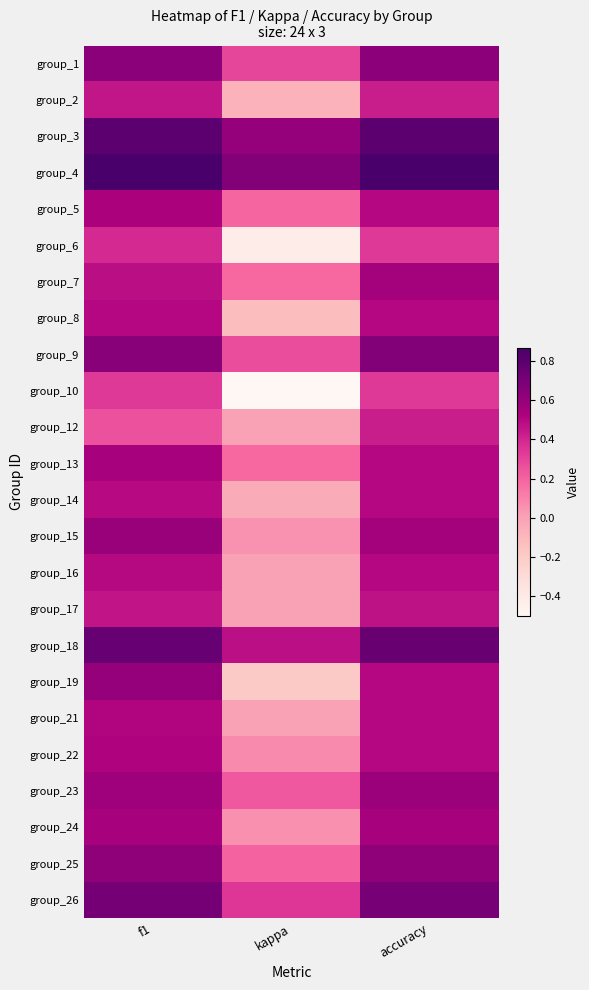

Reading right to left, transcribe all the data shown in this chart.

group_1: accuracy=0.6	kappa=0.3	f1=0.6
group_2: accuracy=0.4	kappa=-0.1	f1=0.5
group_3: accuracy=0.8	kappa=0.6	f1=0.8
group_4: accuracy=0.9	kappa=0.7	f1=0.9
group_5: accuracy=0.5	kappa=0.2	f1=0.5
group_6: accuracy=0.3	kappa=-0.4	f1=0.4
group_7: accuracy=0.6	kappa=0.2	f1=0.5
group_8: accuracy=0.5	kappa=-0.1	f1=0.5
group_9: accuracy=0.7	kappa=0.3	f1=0.6
group_10: accuracy=0.3	kappa=-0.5	f1=0.3
group_12: accuracy=0.4	kappa=0.0	f1=0.3
group_13: accuracy=0.5	kappa=0.2	f1=0.5
group_14: accuracy=0.5	kappa=-0.0	f1=0.5
group_15: accuracy=0.6	kappa=0.1	f1=0.6
group_16: accuracy=0.5	kappa=0.0	f1=0.5
group_17: accuracy=0.5	kappa=0.0	f1=0.5
group_18: accuracy=0.8	kappa=0.5	f1=0.8
group_19: accuracy=0.5	kappa=-0.2	f1=0.6
group_21: accuracy=0.5	kappa=0.0	f1=0.5
group_22: accuracy=0.5	kappa=0.1	f1=0.5
group_23: accuracy=0.6	kappa=0.2	f1=0.6
group_24: accuracy=0.5	kappa=0.1	f1=0.5
group_25: accuracy=0.6	kappa=0.2	f1=0.6
group_26: accuracy=0.7	kappa=0.3	f1=0.7